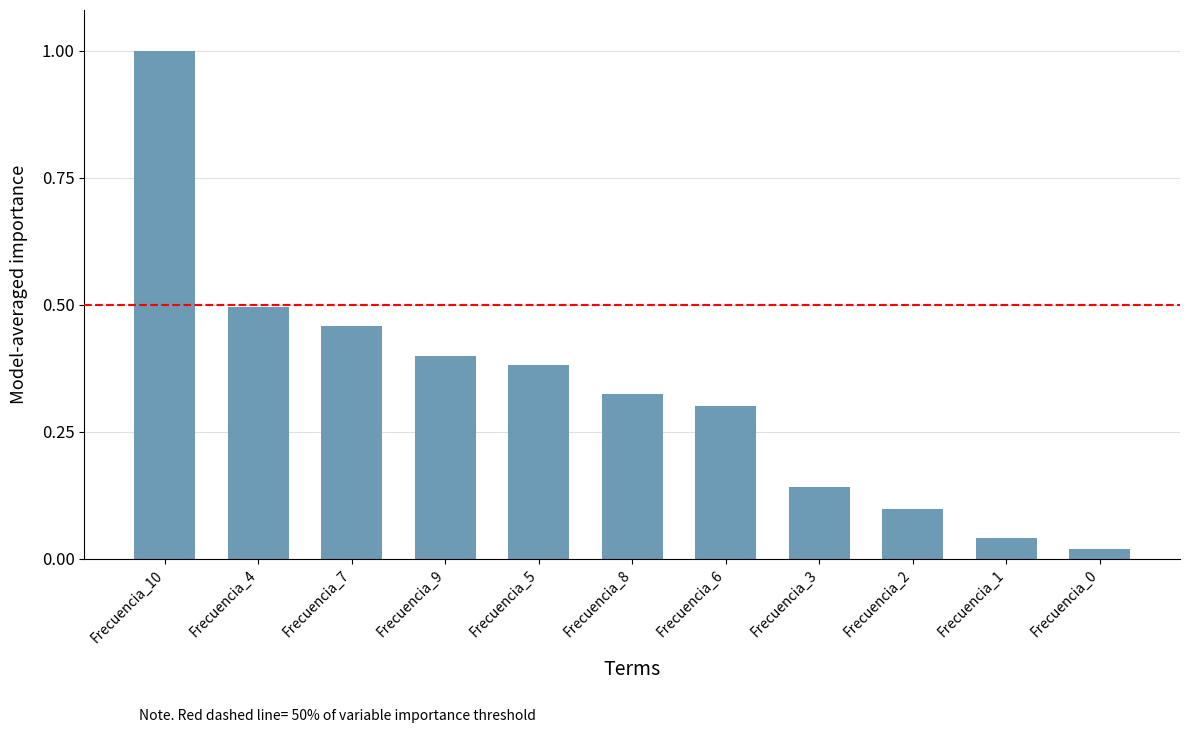

The chart shows a value of 0.3 at Frecuencia_8. True or false?

True